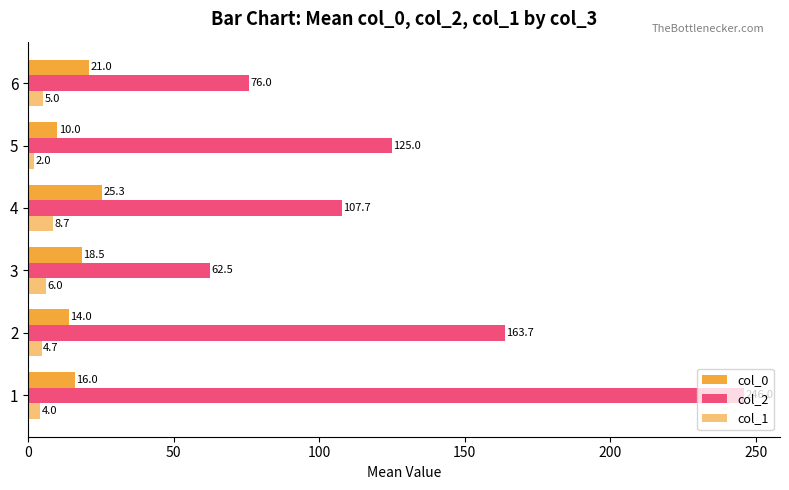

At how many categories does at least one series exceed 151?

2